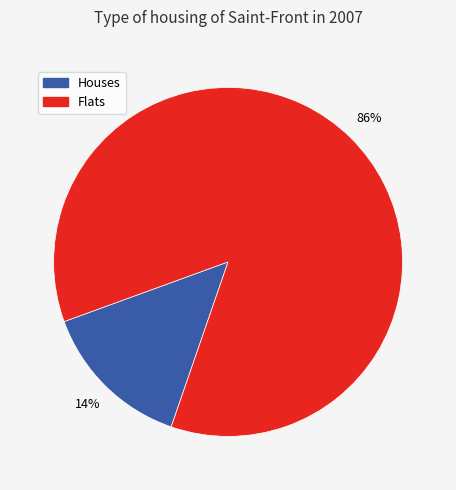

Which has a higher value, Houses or Flats?

Flats